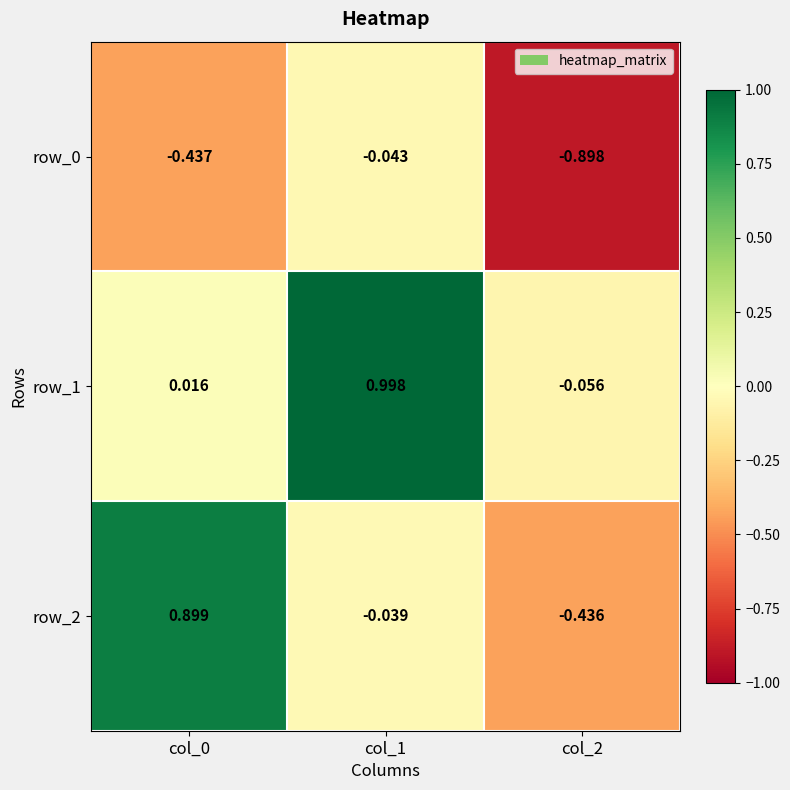

How many data points does each series have?

3